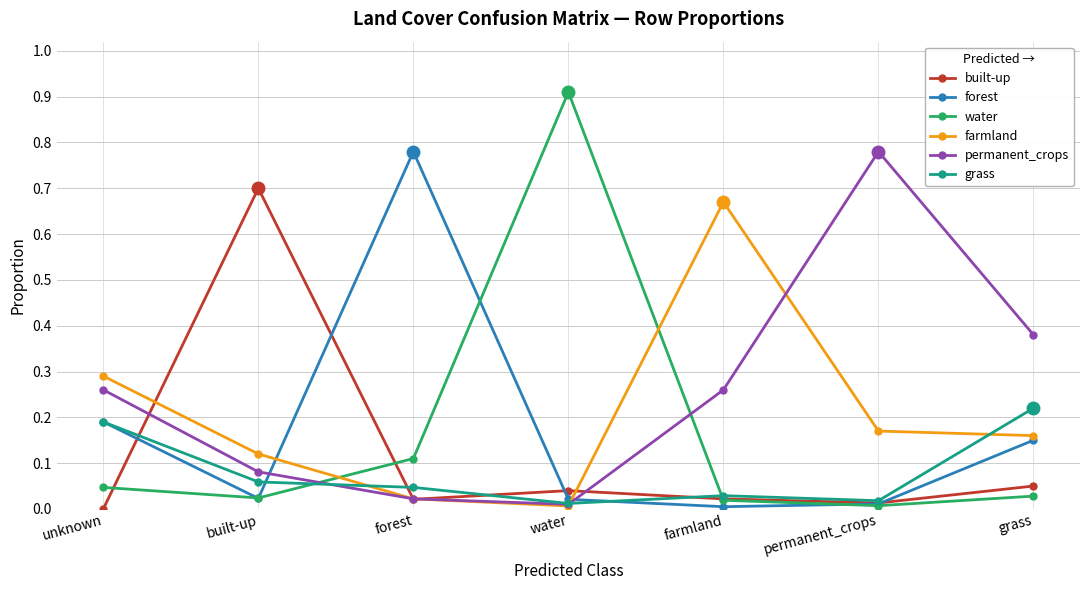

True or false: farmland and permanent_crops intersect in this chart.

True